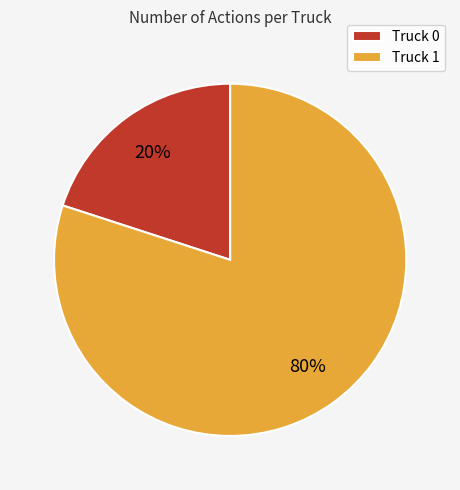

Which has a higher value, Truck 1 or Truck 0?

Truck 1